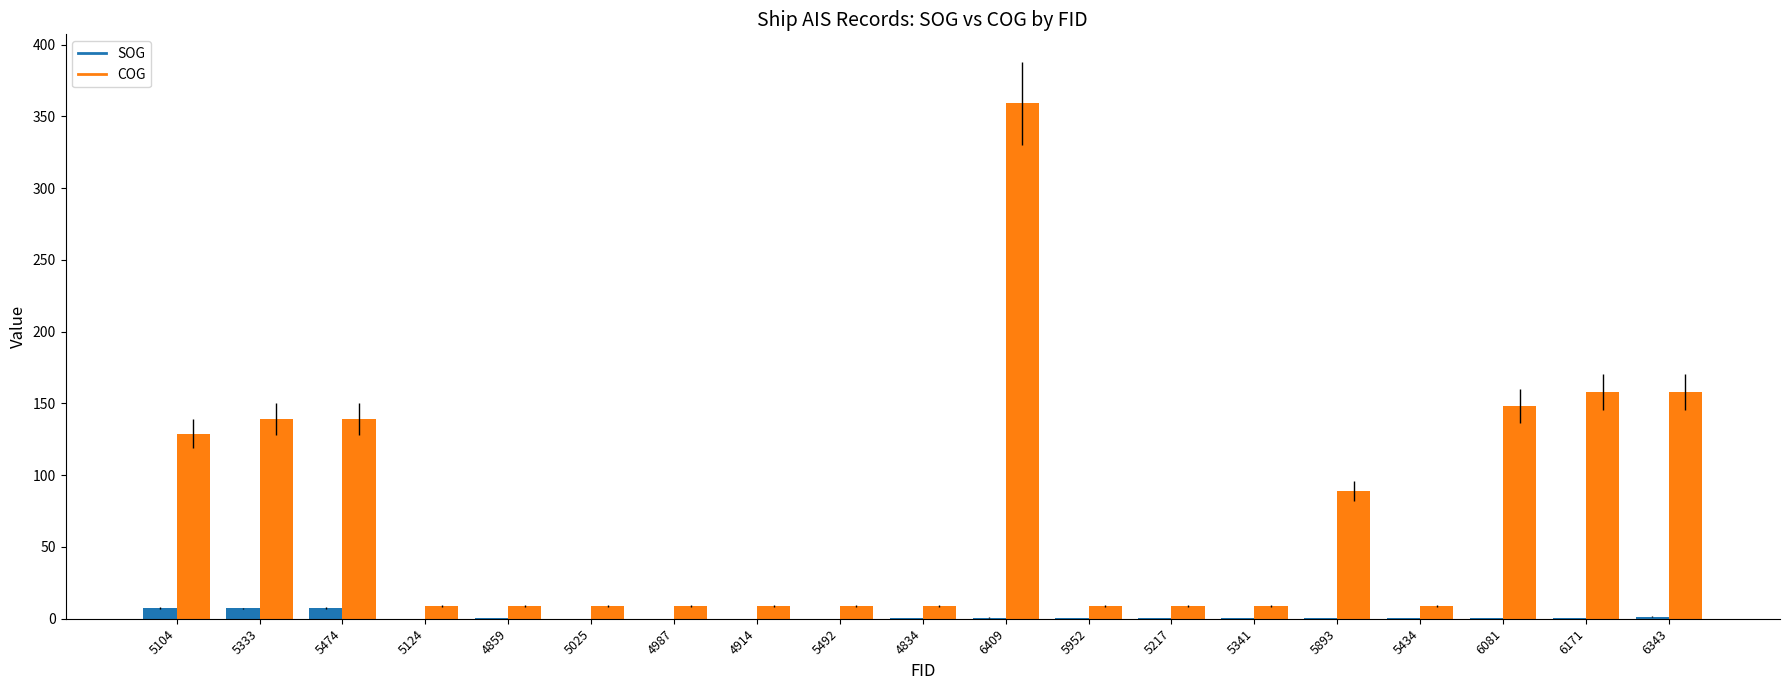

The COG series shows 91.3 at 6171. True or false?

False